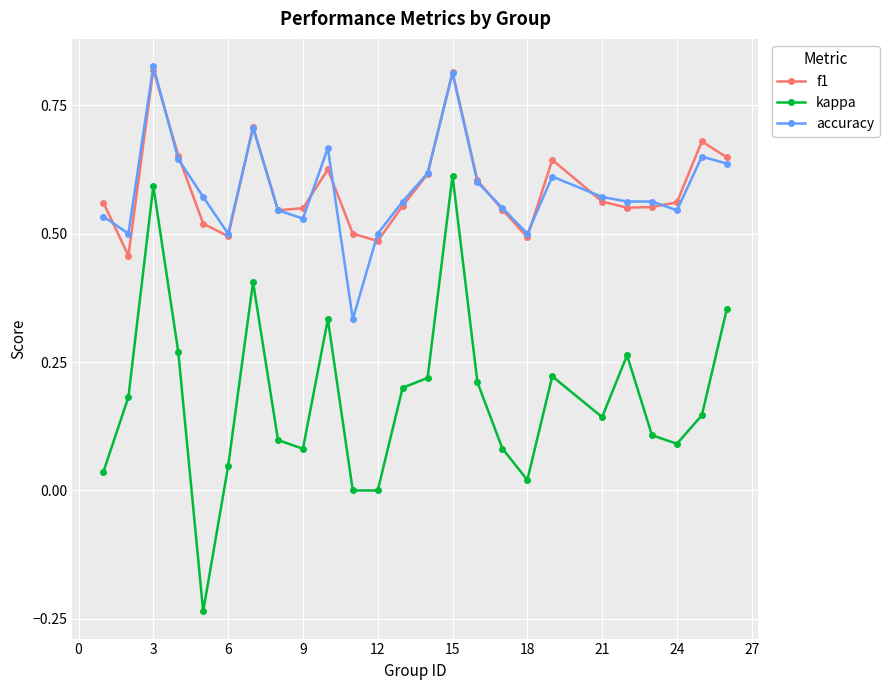

Which series has the widest spread of values?

kappa